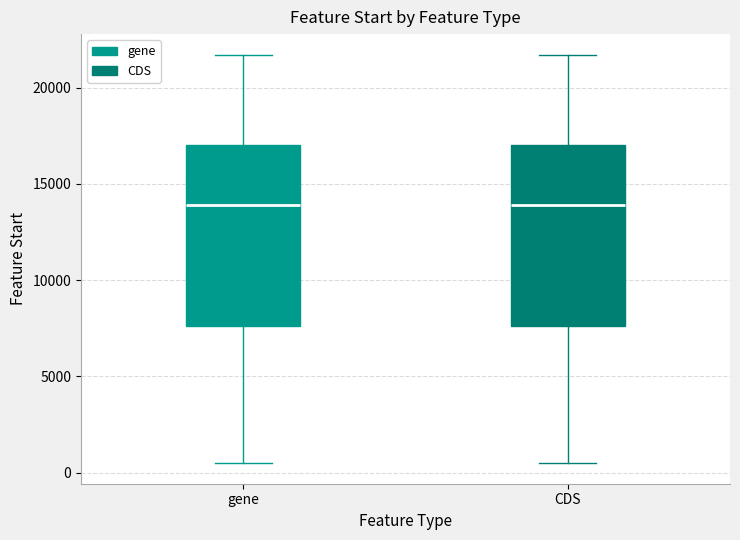

Reading left to right, read every box against the y-axis: the position of its median line, the range the box covers, and the ends of its whiskers. The values are not printed on the chart, so give them approximately, as read against the axis.

gene: median 14000, box 7500 to 17000, whiskers 500 to 21500
CDS: median 14000, box 7500 to 17000, whiskers 500 to 21500